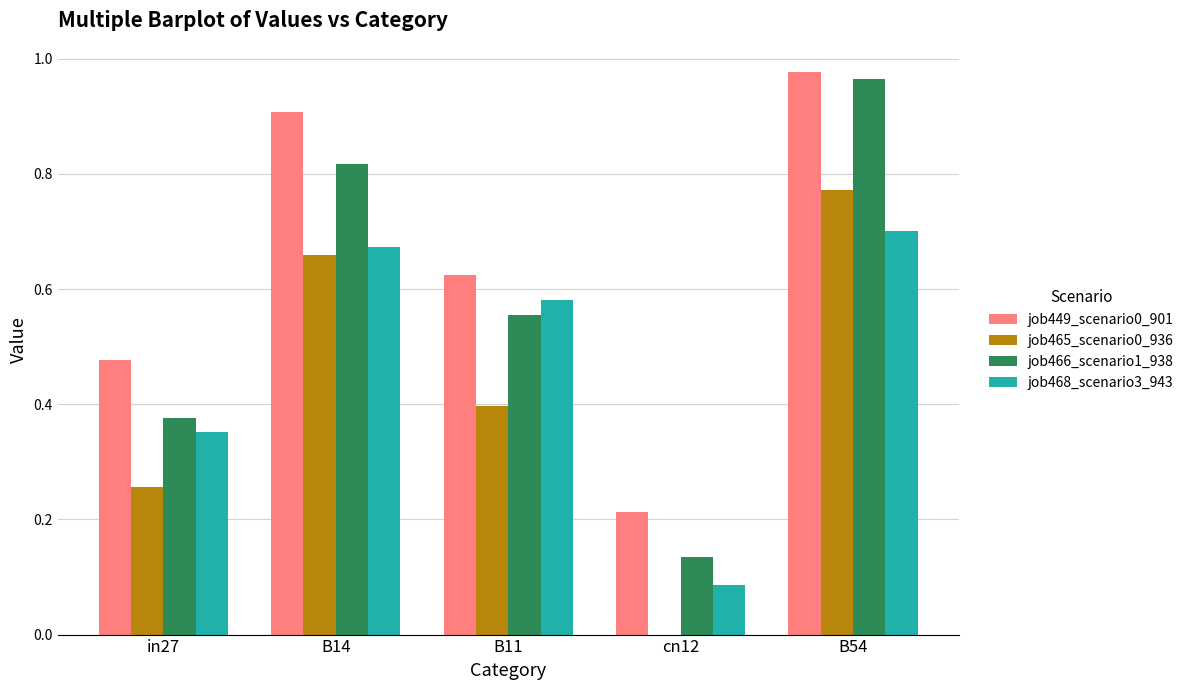

Which category has the highest value in the job449_scenario0_901 series?

B54